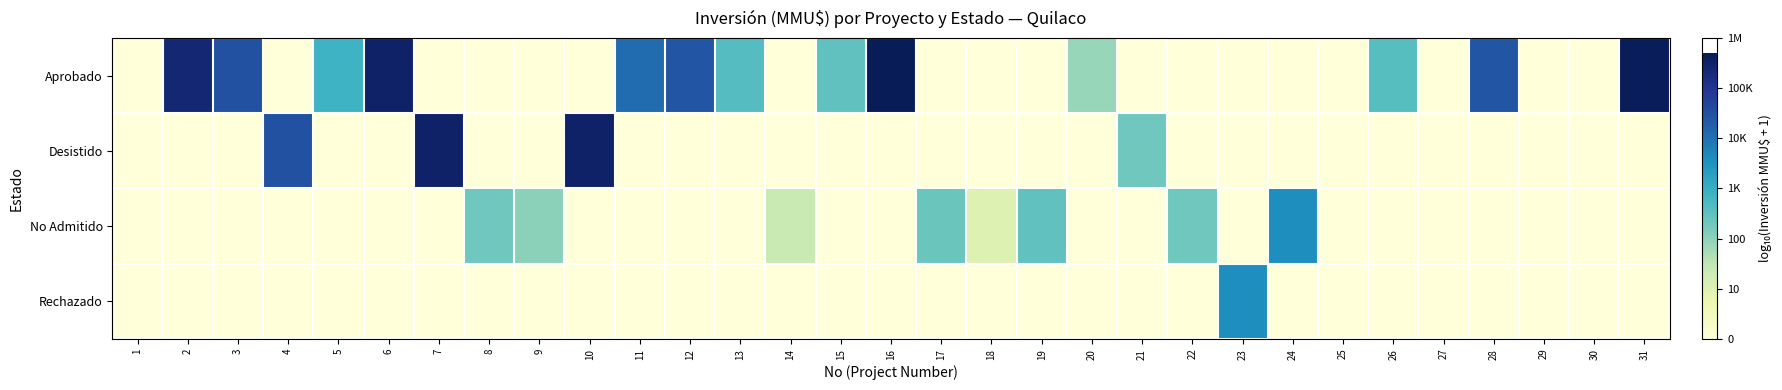

Which label corresponds to the smallest value in the chart?

1